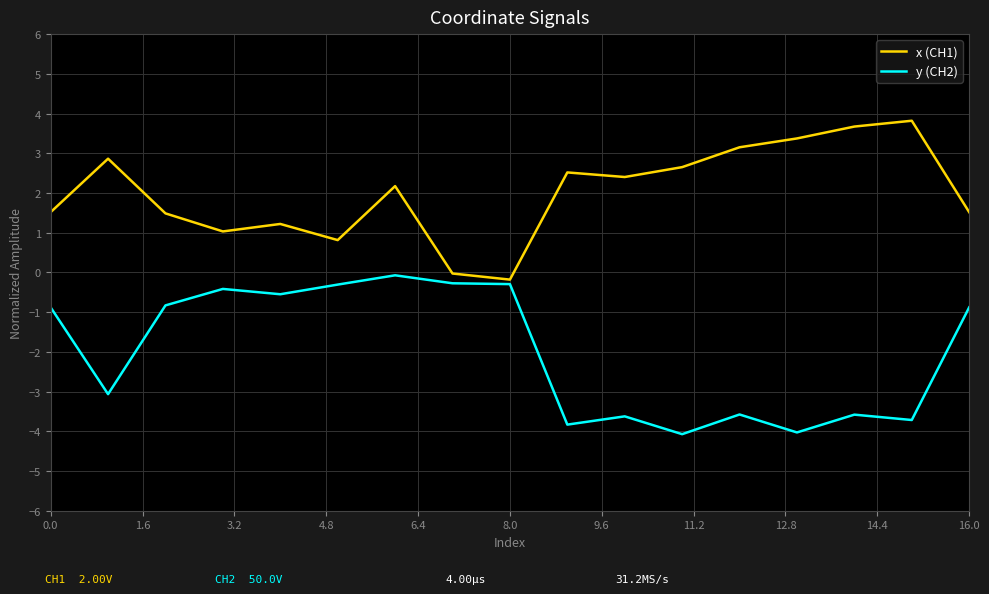

Does the chart display data point markers on the line(s)?

No